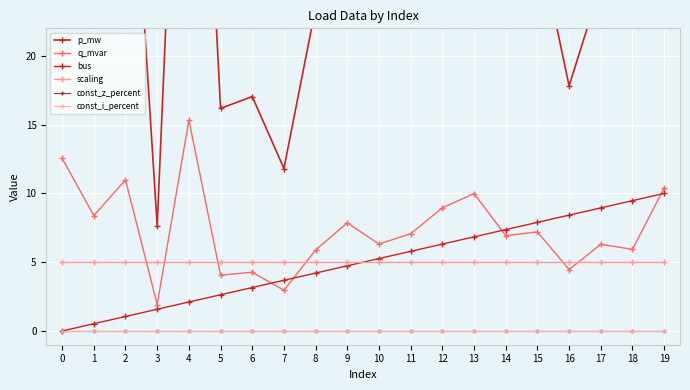

How many categories are shown in the chart?

20